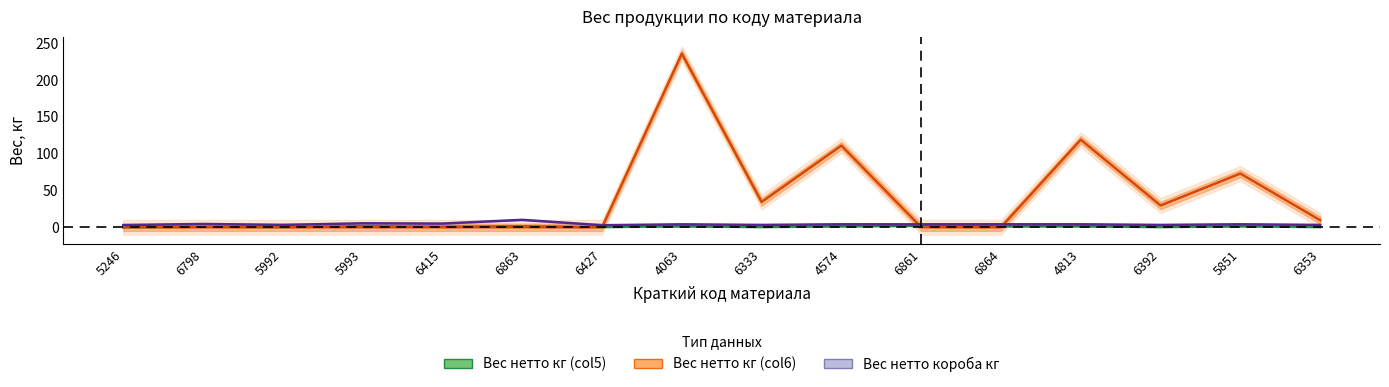

How many intersections are there between Вес нетто кг (col5) and Вес нетто кг (col6)?

3